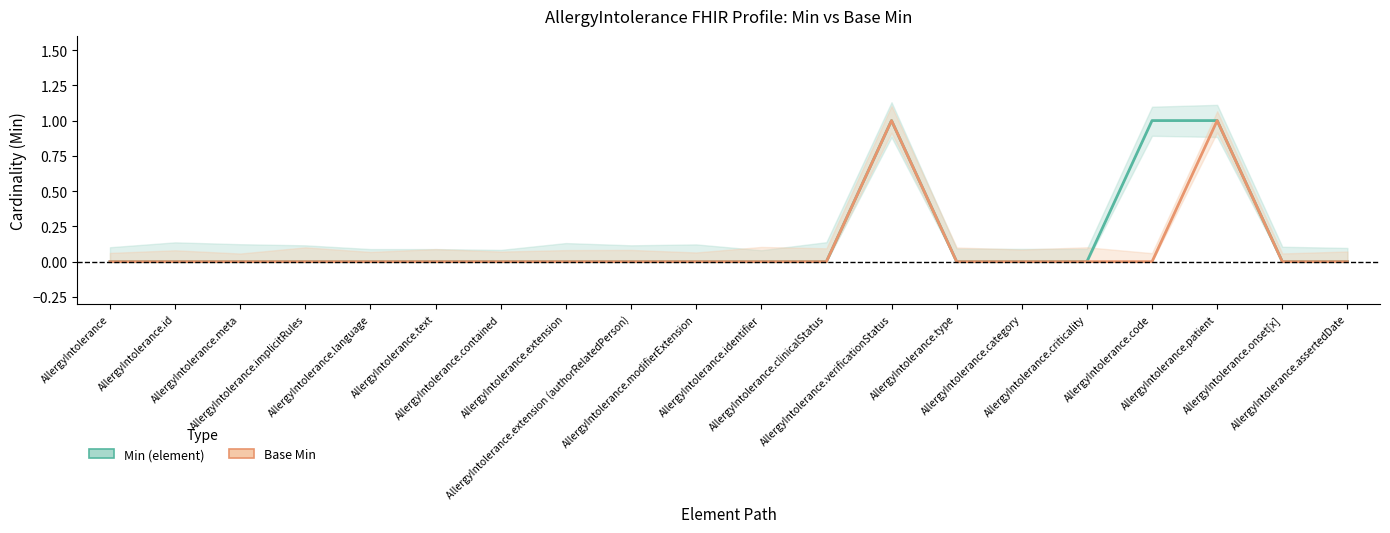

Rank the series by their maximum value, from lowest to highest.

Min (element), Base Min